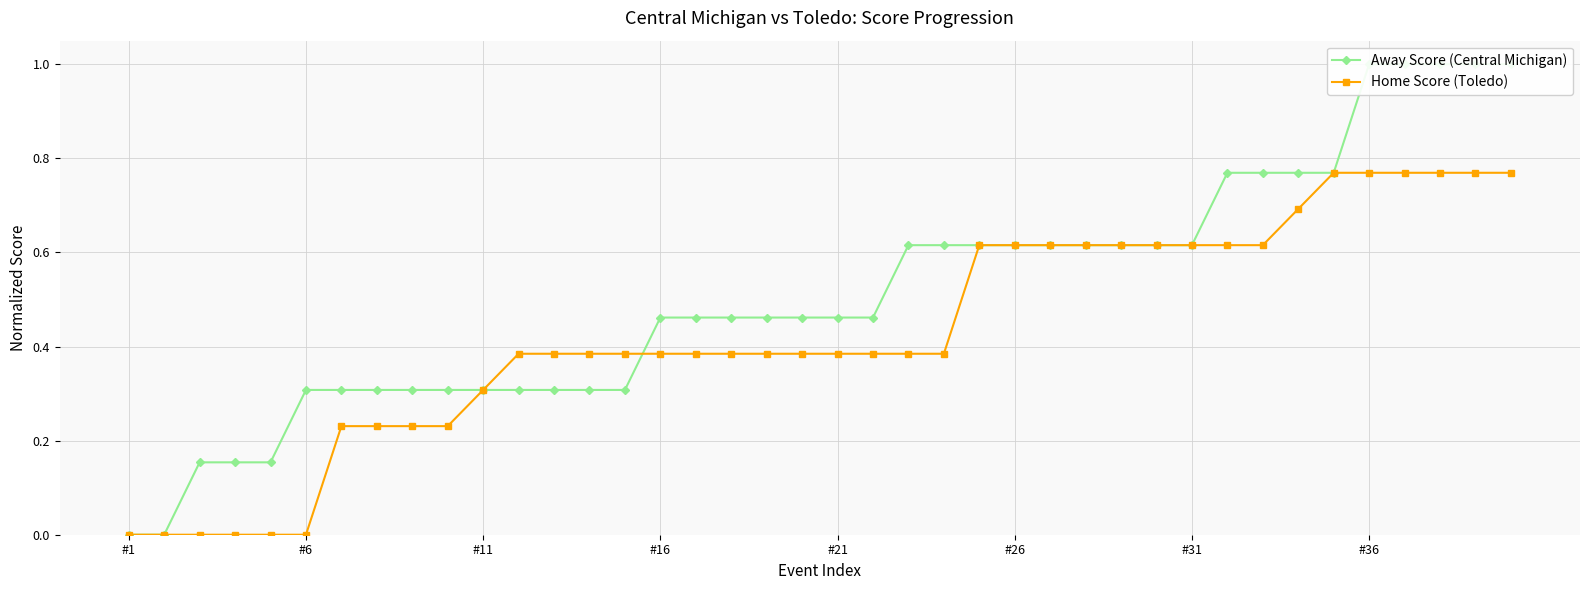

The value of Home Score (Toledo) at #36 is 1.3. True or false?

False